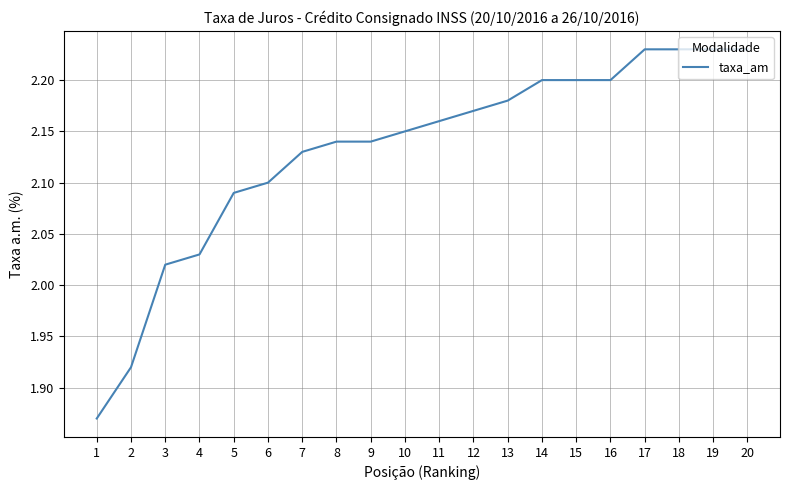

Approximately how many times larger is the value at 15 compared to 20?

1.0